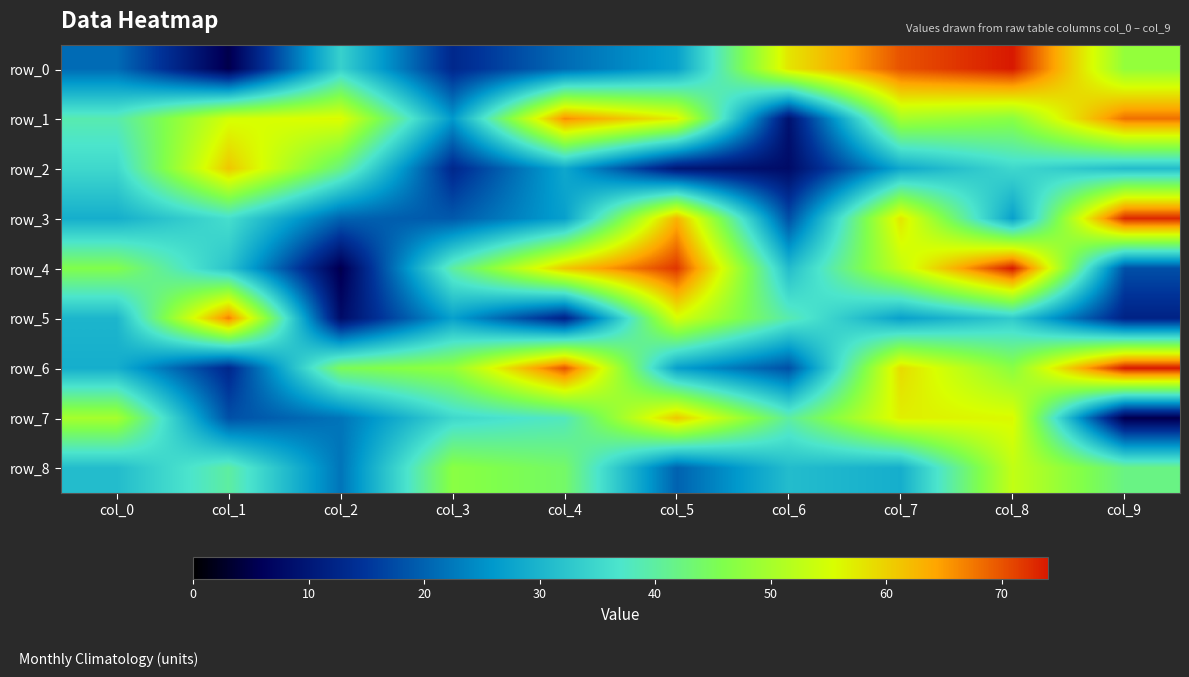

Rank the categories by row_3 value from highest to lowest.

col_9, col_5, col_7, col_1, col_0, col_4, col_8, col_2, col_3, col_6